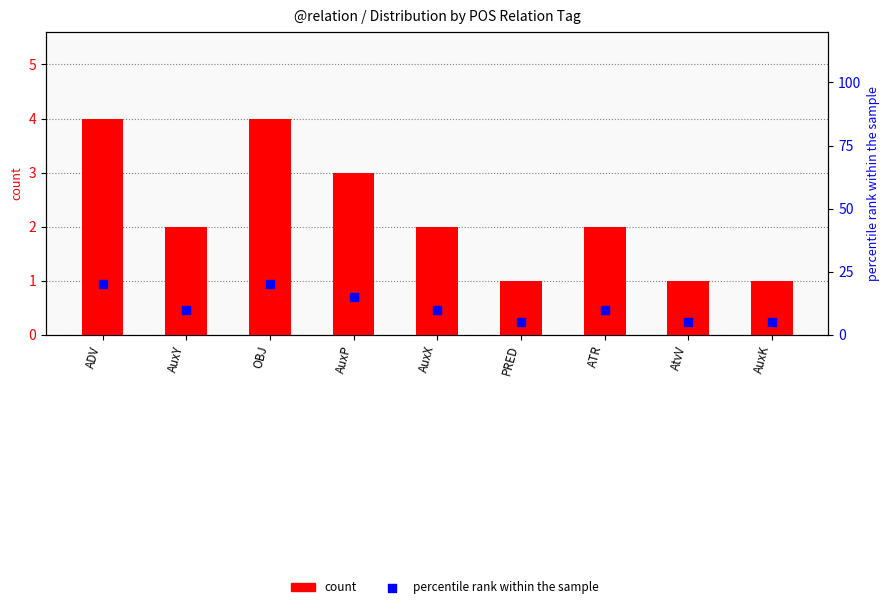

Which series has the largest total across all categories?

percentile rank within the sample